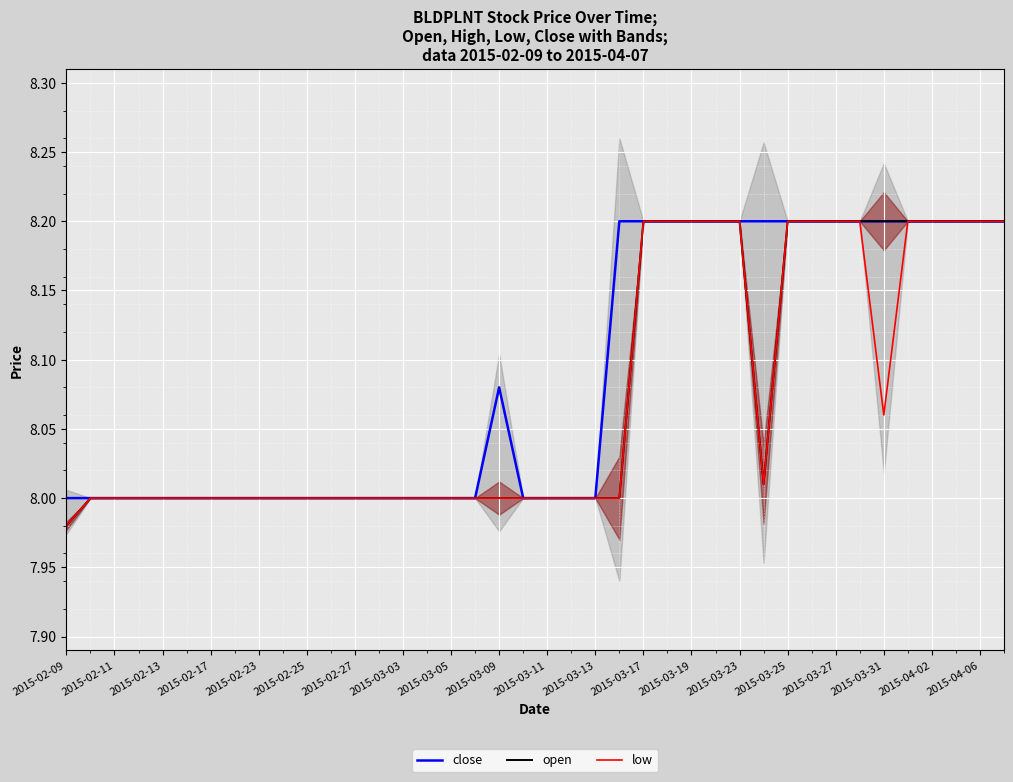

At how many categories does at least one series exceed 8?

18